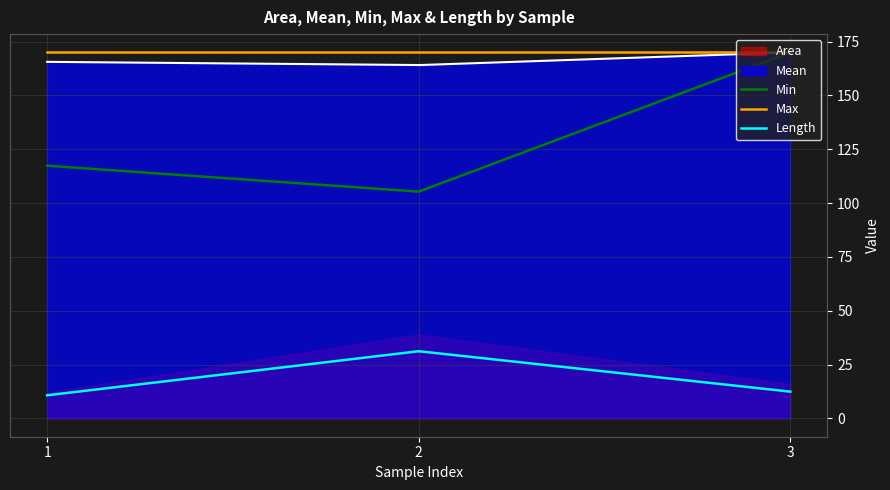

The Length series shows 31.2 at 2. True or false?

True